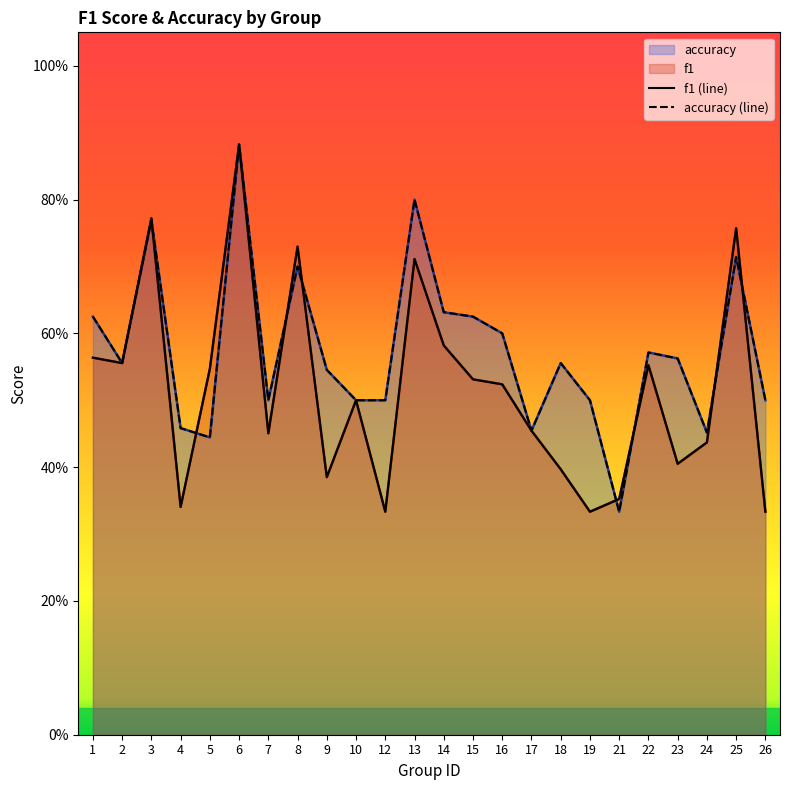

What is the value of the accuracy point at the 24th from the left?

0.5